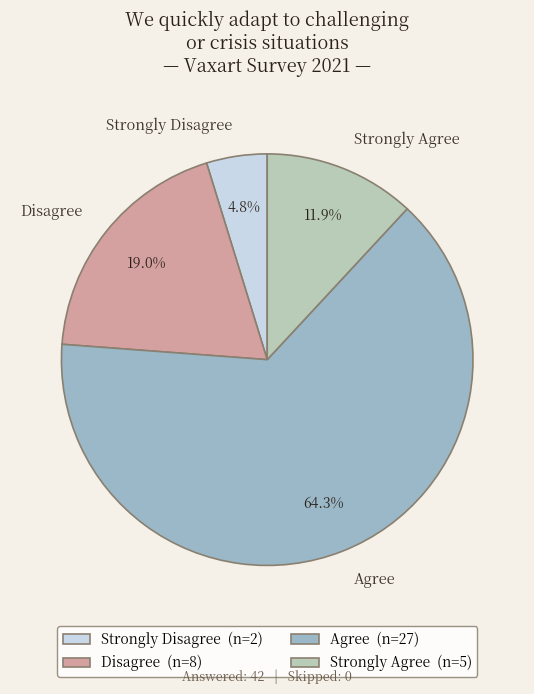

To the nearest percent, what percentage of the pie is Disagree?

19%